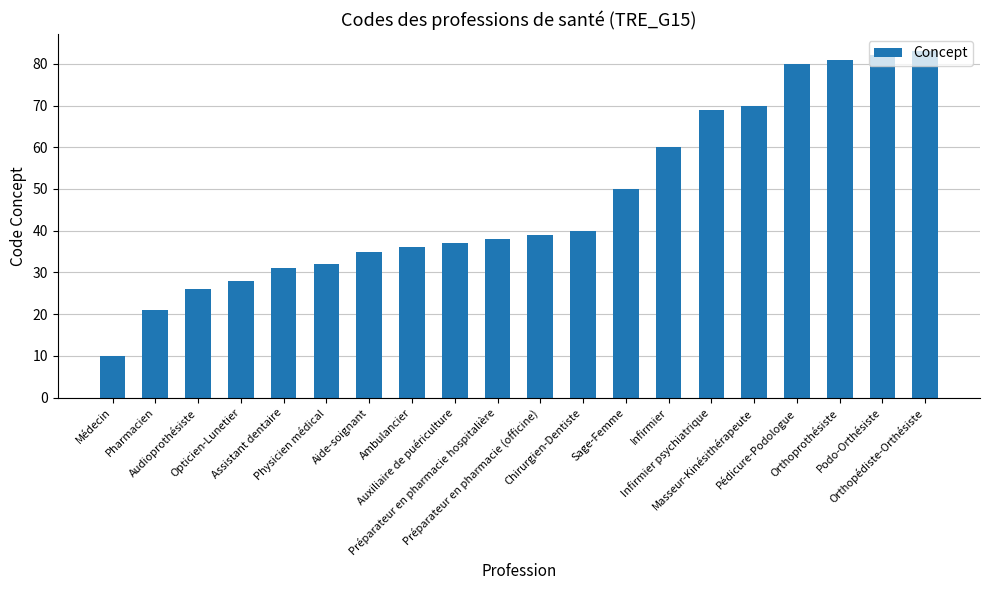

Between Orthopédiste-Orthésiste and Pharmacien, which is larger?

Orthopédiste-Orthésiste